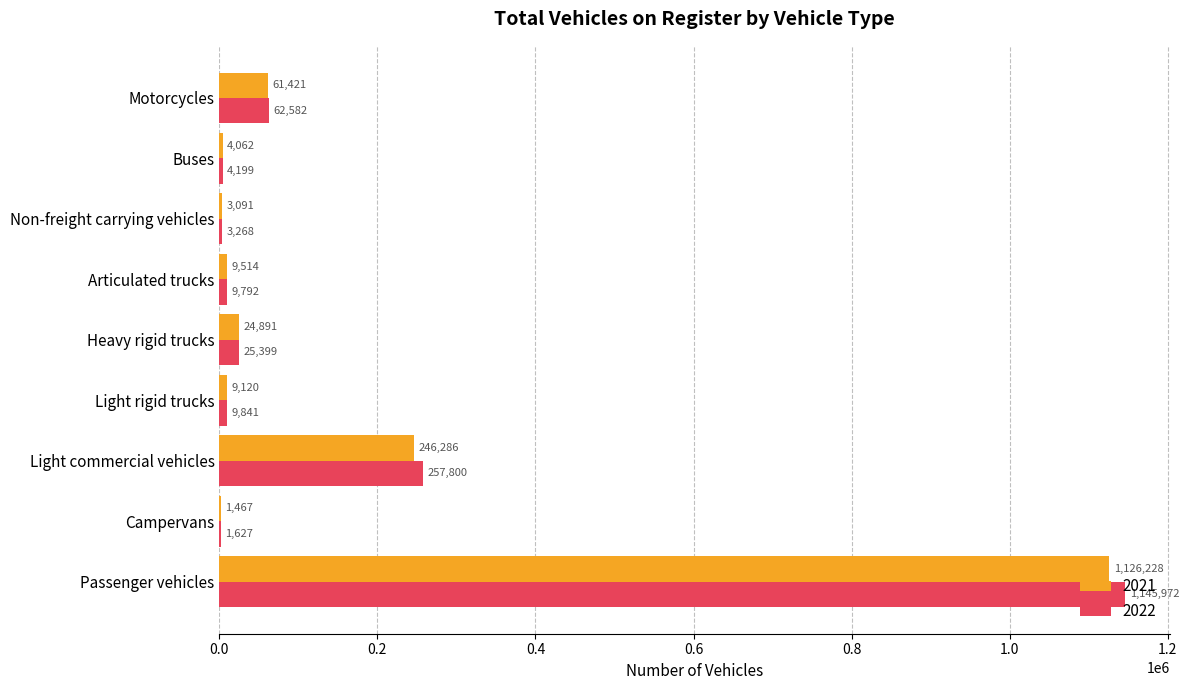

What is the spread (max minus min) of values at Motorcycles?

1161